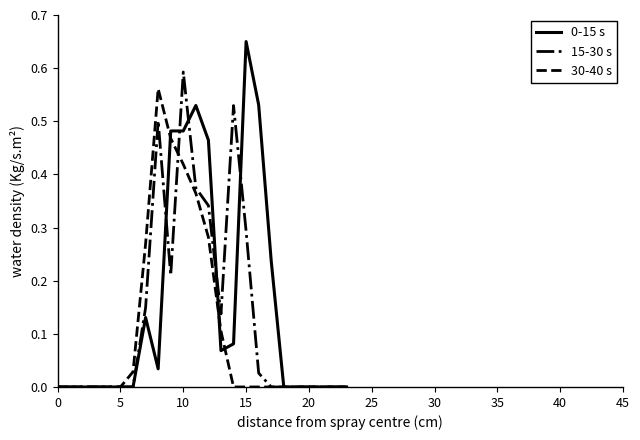

How many lines are shown in the chart?

3